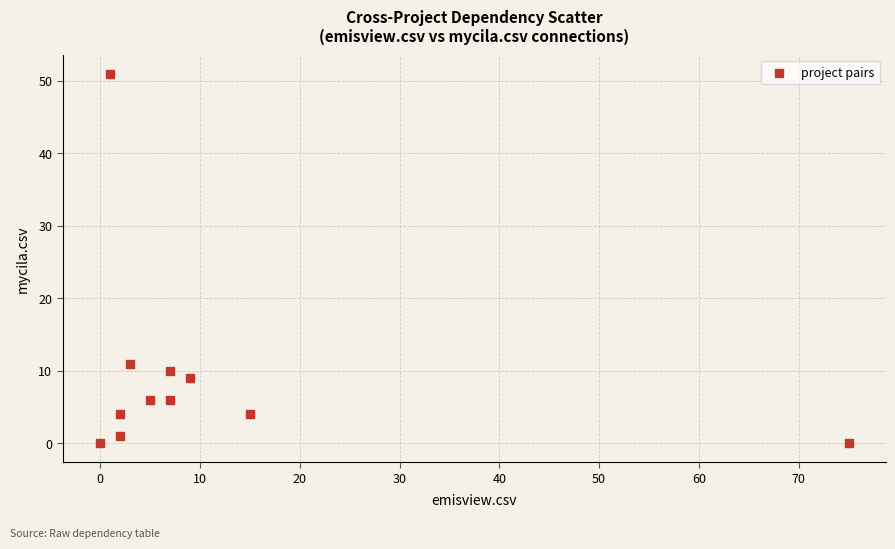

What Y value in the scatter plot is closest to 25?

11